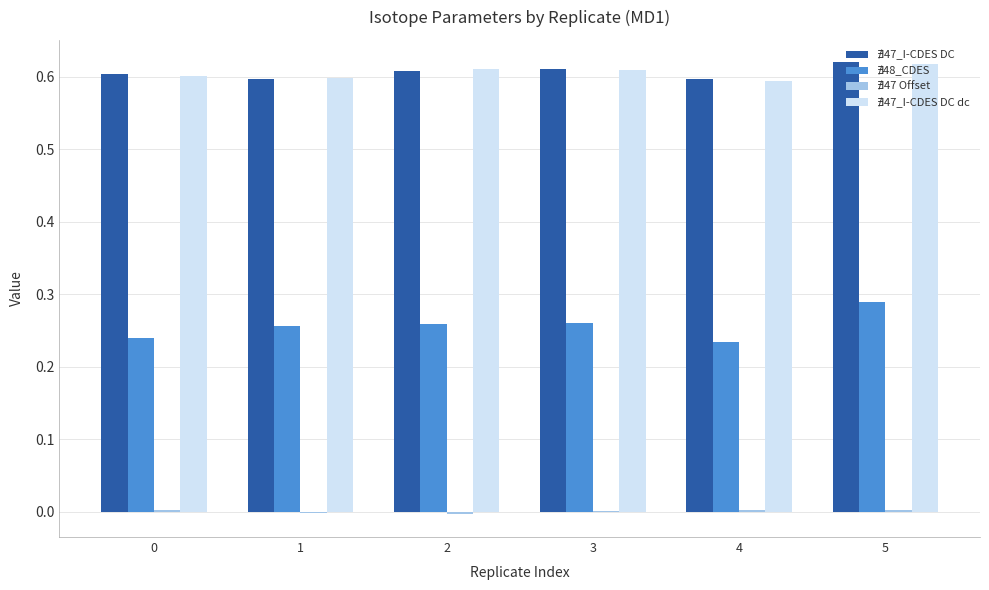

How many data points does each series have?

6